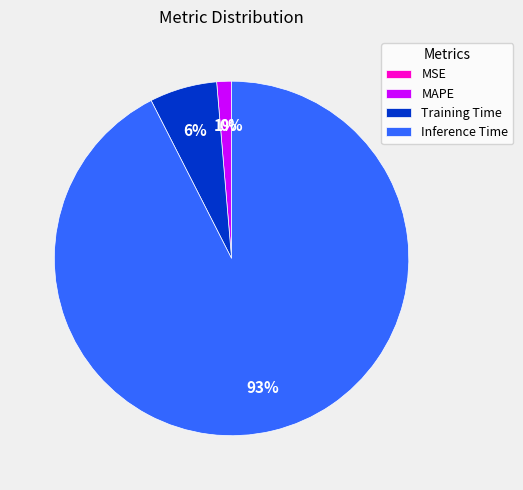

What is the largest slice in the pie chart?

Inference Time